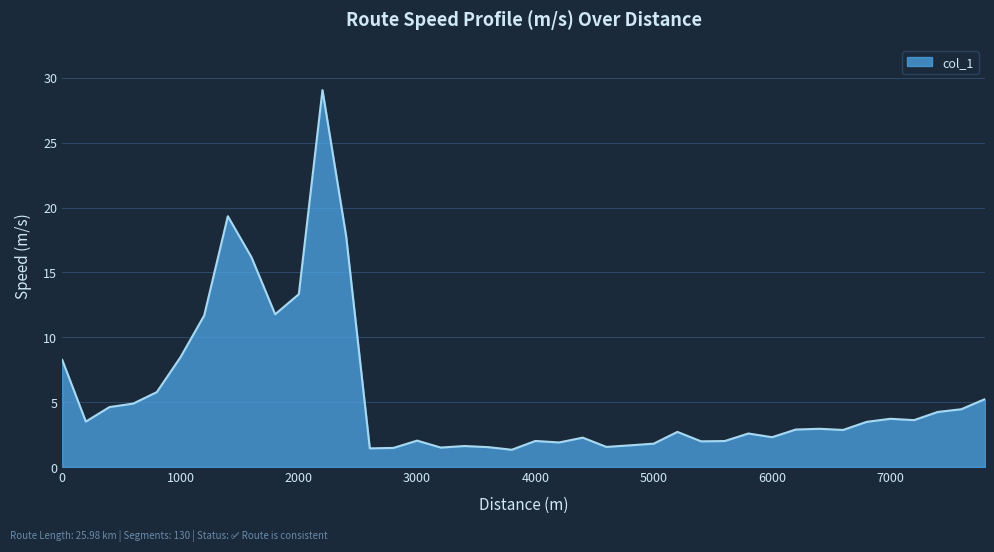

What is the difference between the maximum and minimum values?

27.7